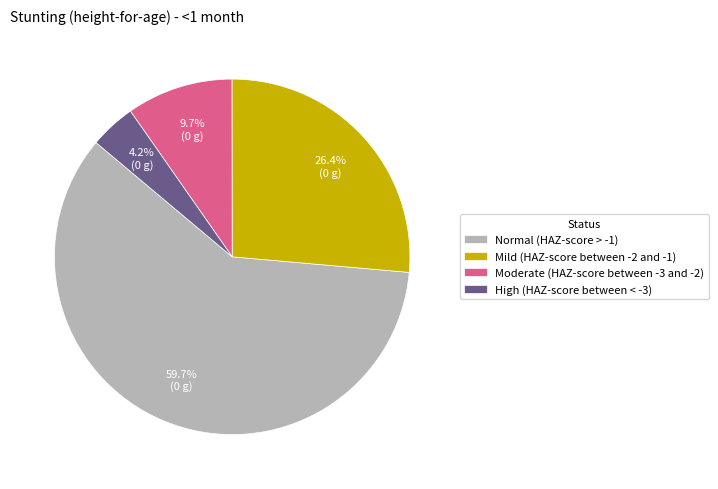

What is the smallest slice in the pie chart?

High (HAZ-score between < -3)